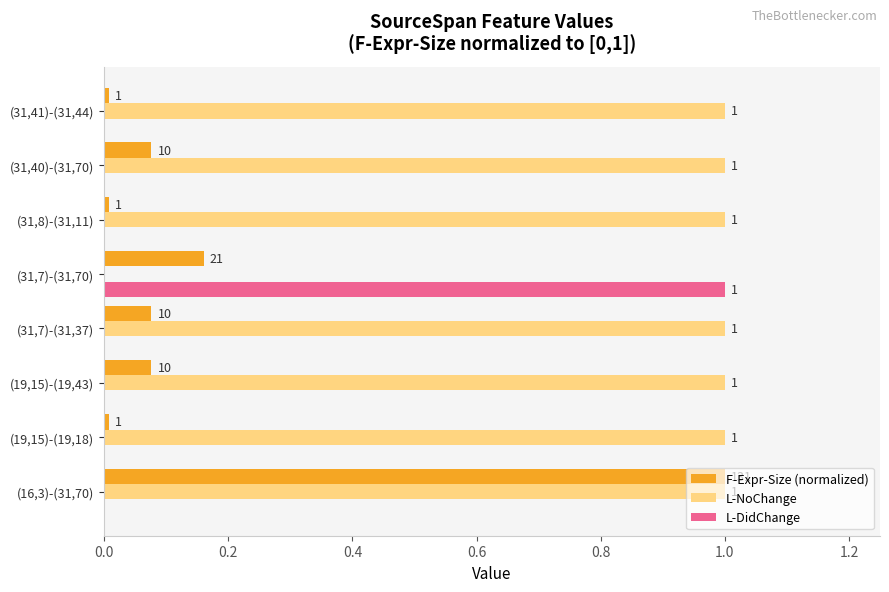

What is the sum of the F-Expr-Size (normalized) values at (31,41)-(31,44) and (16,3)-(31,70)?

1.0